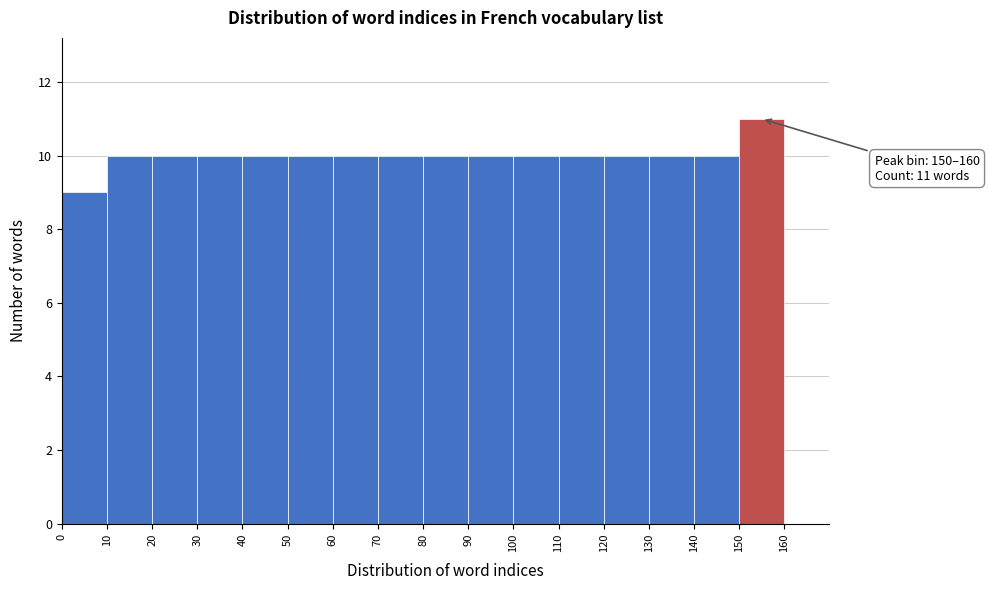

Over which range of the x-axis is the bar tallest?

150 to 160